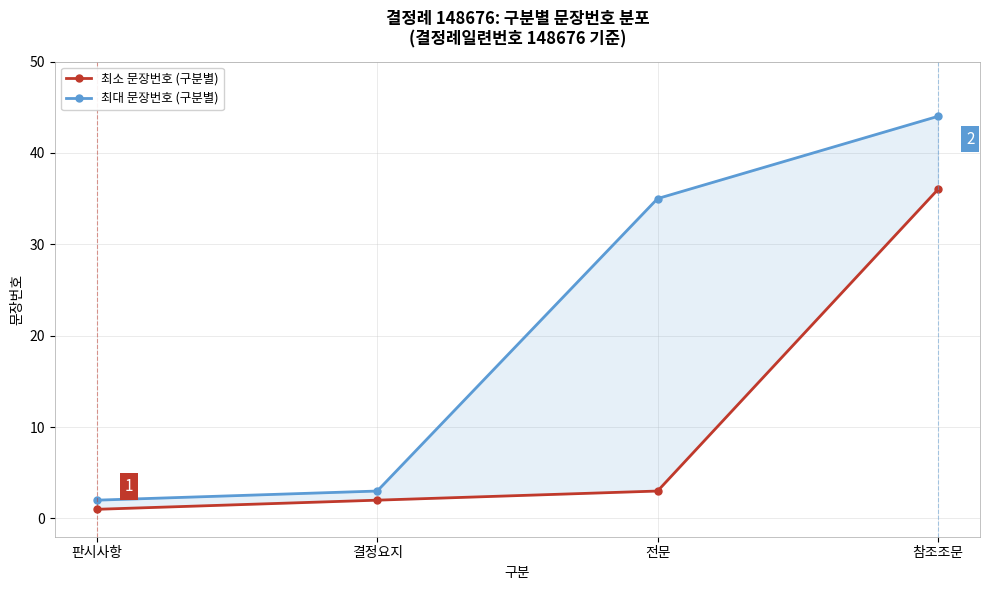

Does the chart have visible grid lines?

Yes